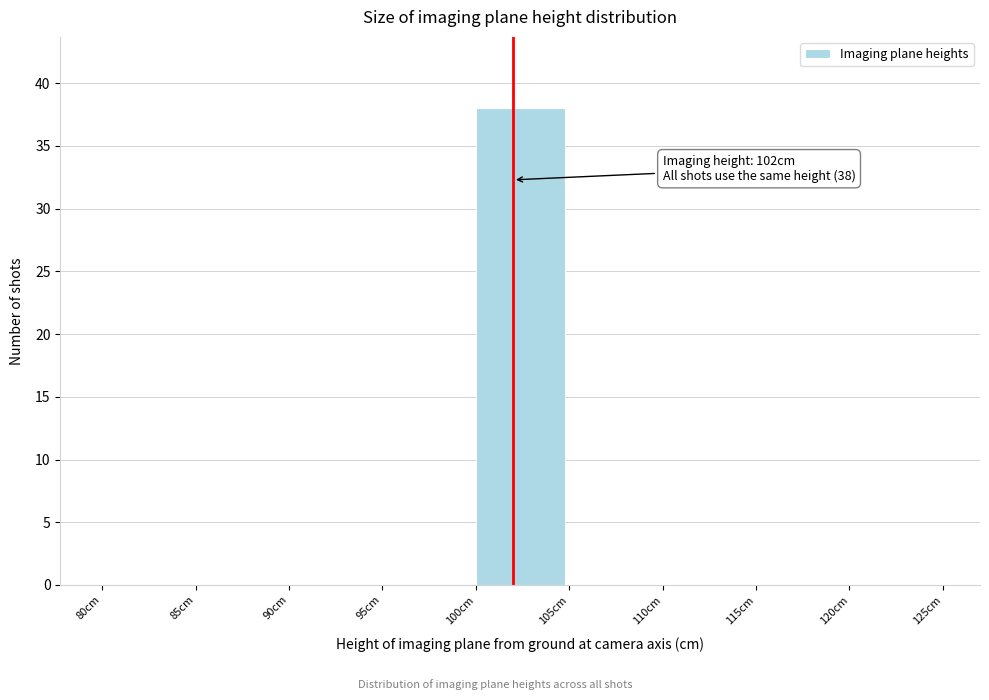

Which range on the x-axis has the tallest bar?

100 to 105